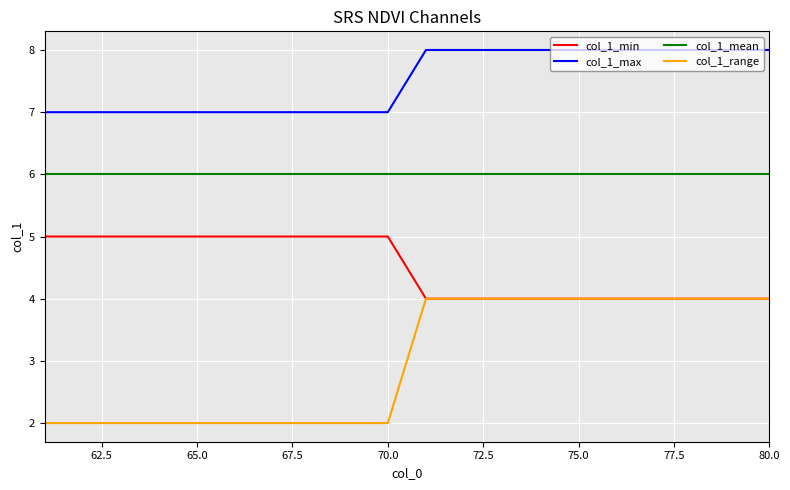

True or false: col_1_range and col_1_mean cross at least once.

False